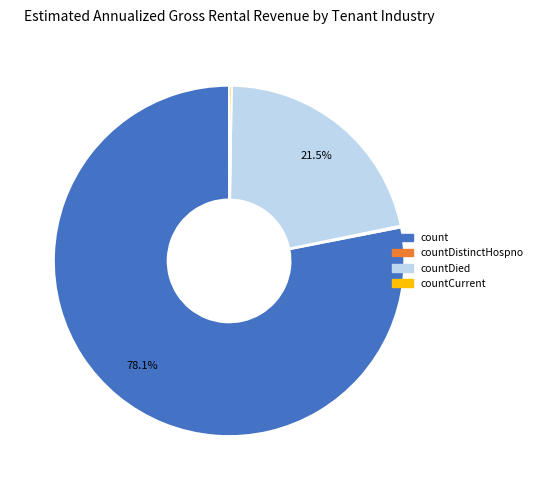

Which category has the biggest portion of the pie?

count